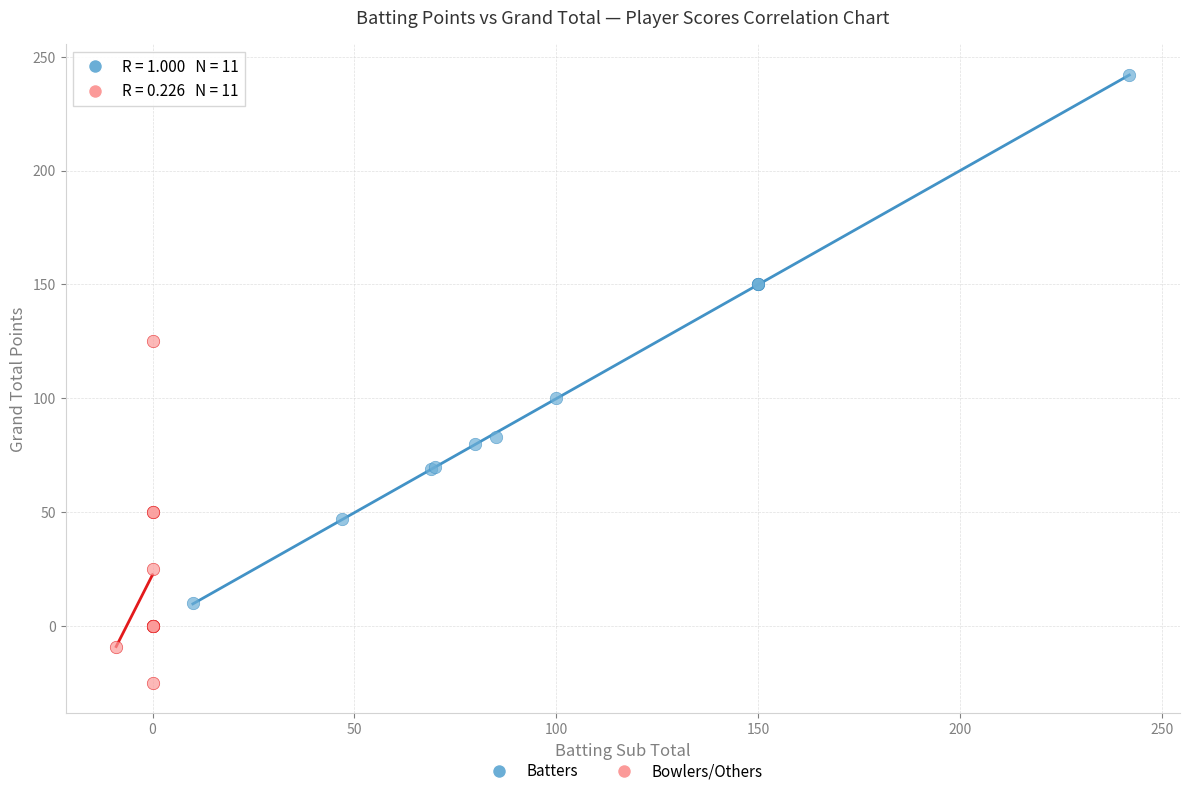

Which series contains the lowest Y value?

Bowlers/Others